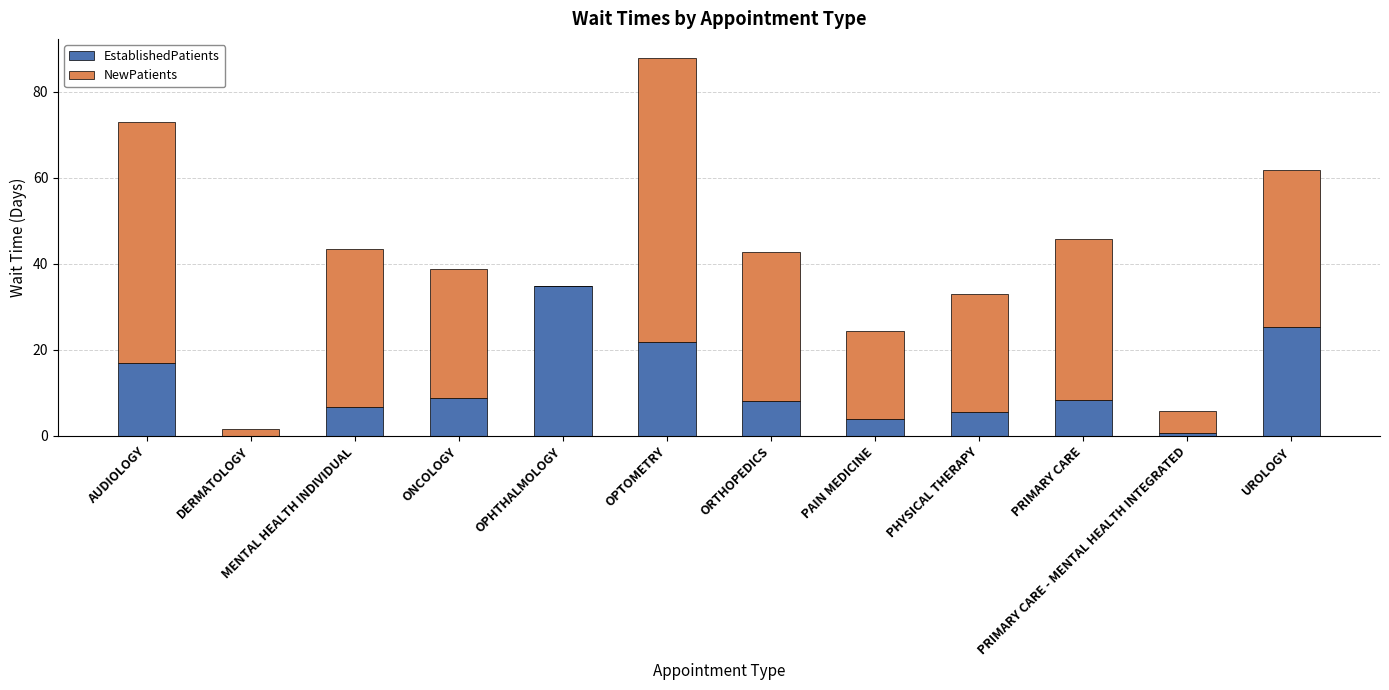

How many series are shown in this chart?

2